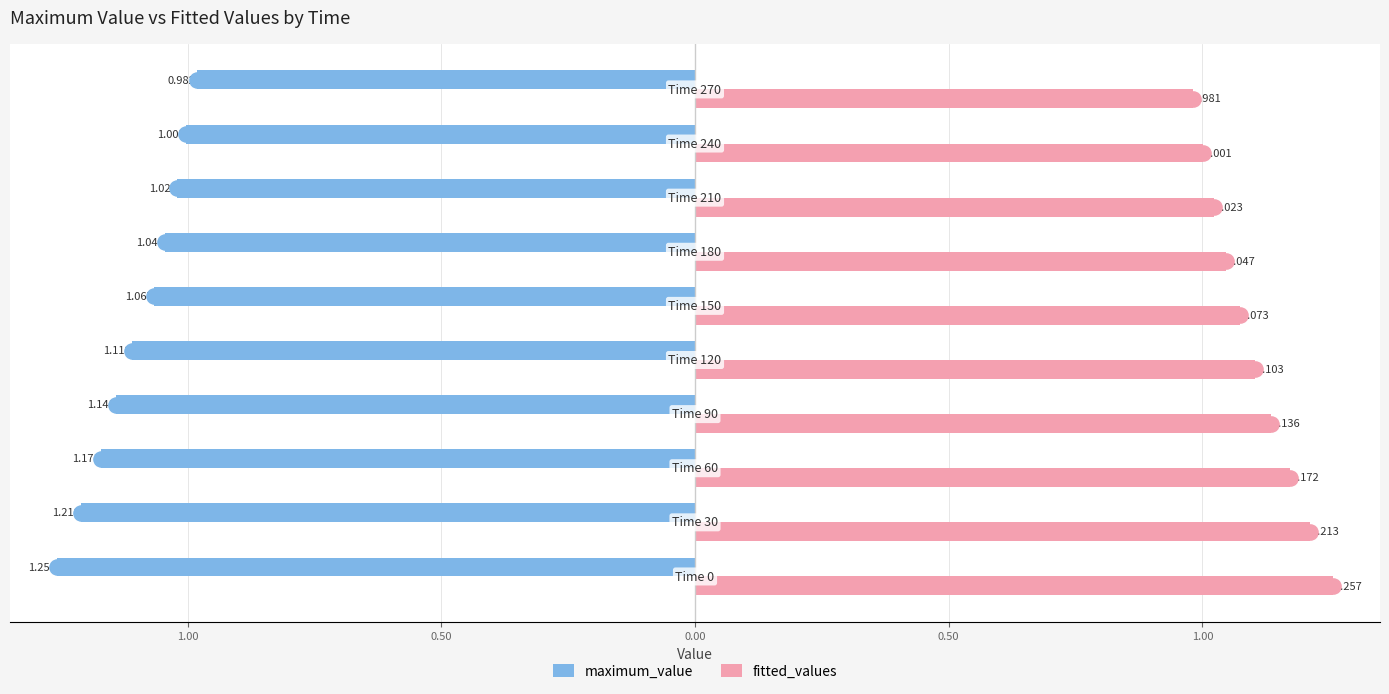

What are all the series names shown in the legend?

maximum_value, fitted_values